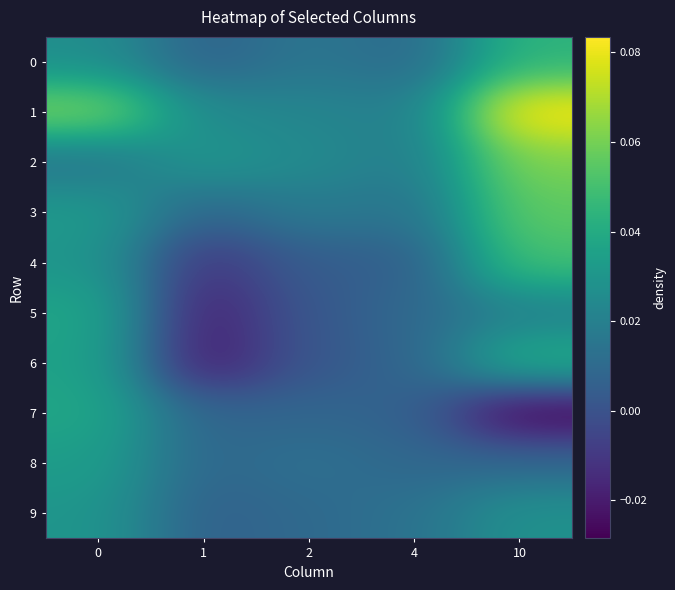

Reading left to right, list all the values displayed in this chart.

0: 0=0.0	1=0.0	2=0.0	4=0.0	10=0.0
1: 0=0.1	1=0.0	2=0.0	4=0.0	10=0.1
2: 0=0.0	1=0.0	2=0.0	4=0.0	10=0.1
3: 0=0.0	1=0.0	2=0.0	4=0.0	10=0.1
4: 0=0.0	1=-0.0	2=0.0	4=0.0	10=0.0
5: 0=0.0	1=-0.0	2=0.0	4=0.0	10=0.0
6: 0=0.0	1=-0.0	2=0.0	4=0.0	10=0.0
7: 0=0.0	1=0.0	2=0.0	4=0.0	10=-0.0
8: 0=0.0	1=0.0	2=0.0	4=0.0	10=0.0
9: 0=0.0	1=0.0	2=0.0	4=0.0	10=0.0